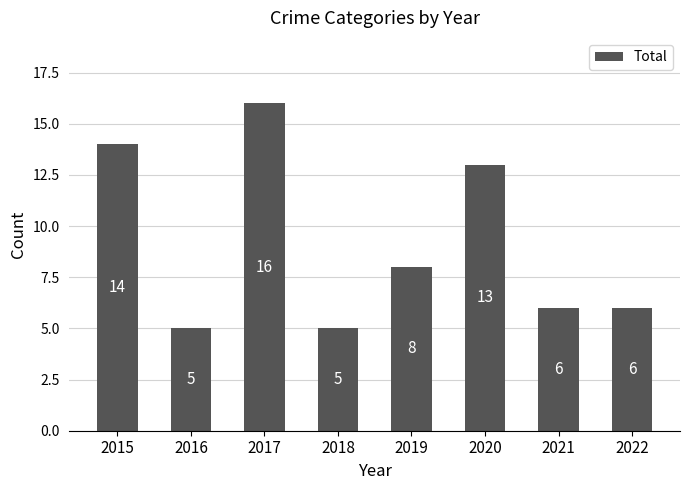

Reading left to right, list all the values displayed in this chart.

2015=14	2016=5	2017=16	2018=5	2019=8	2020=13	2021=6	2022=6